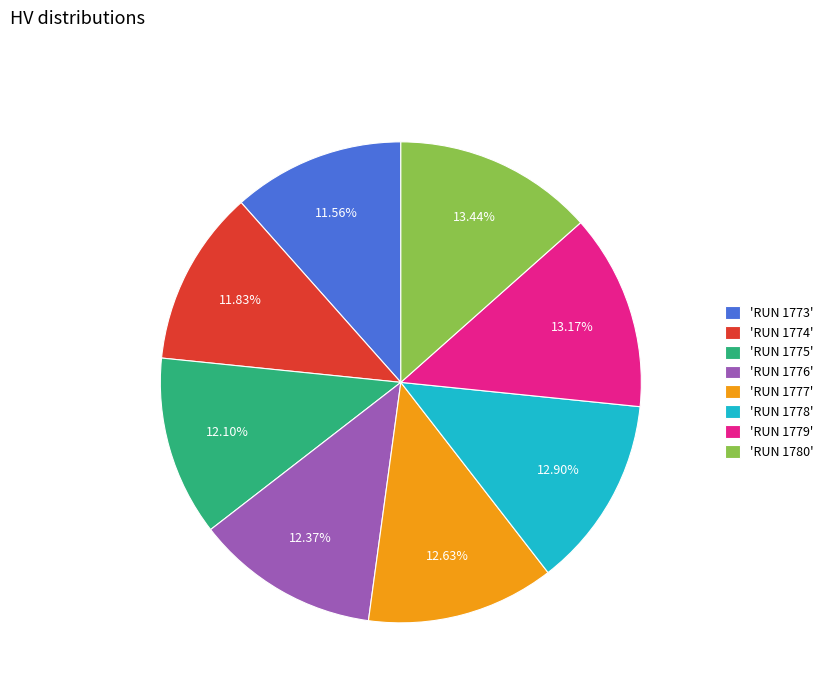

Is there a majority slice in this chart?

No